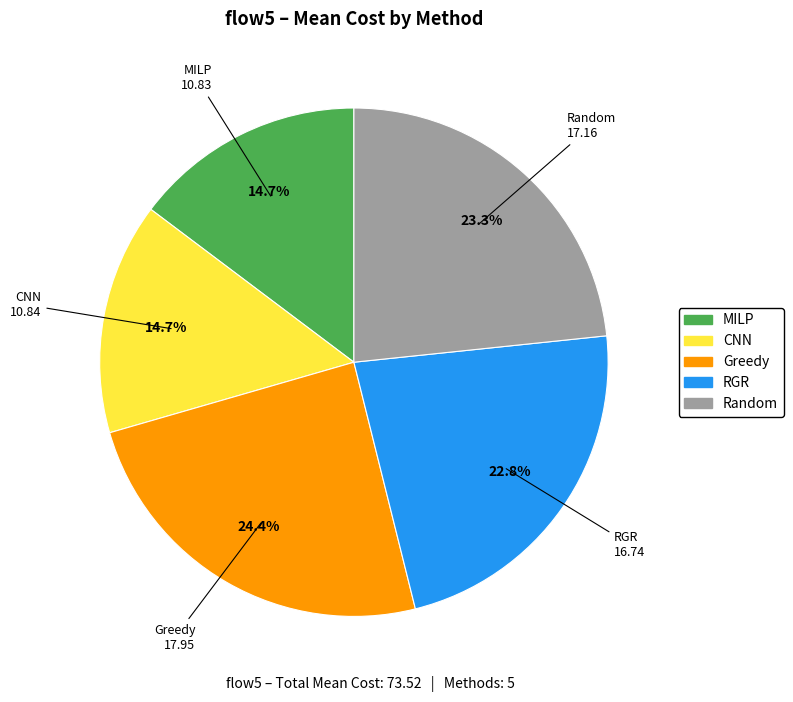

Which category has the biggest portion of the pie?

Greedy